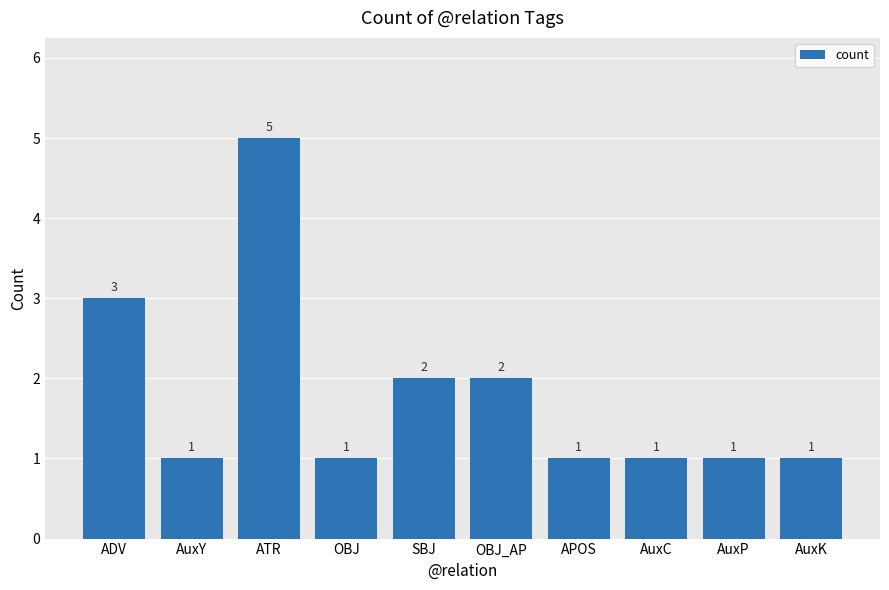

What is the sum of the values at OBJ_AP and APOS?

3